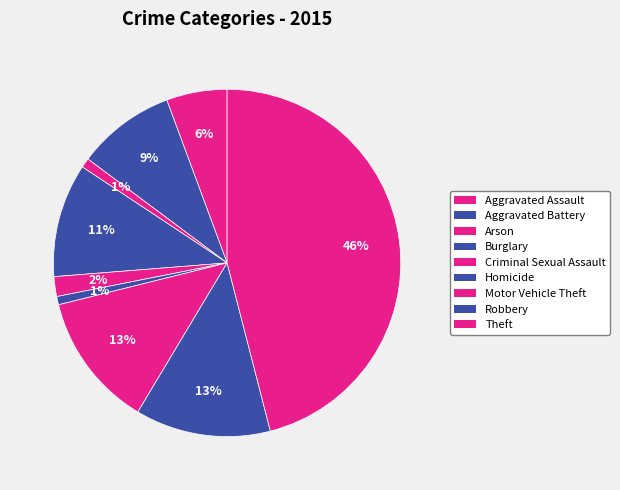

Count the number of slices in the pie.

9